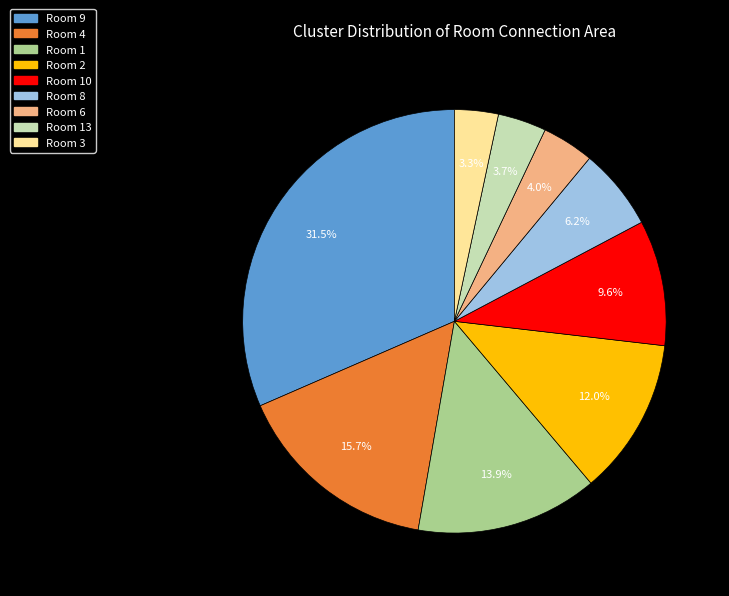

How many slices are in this pie chart?

9